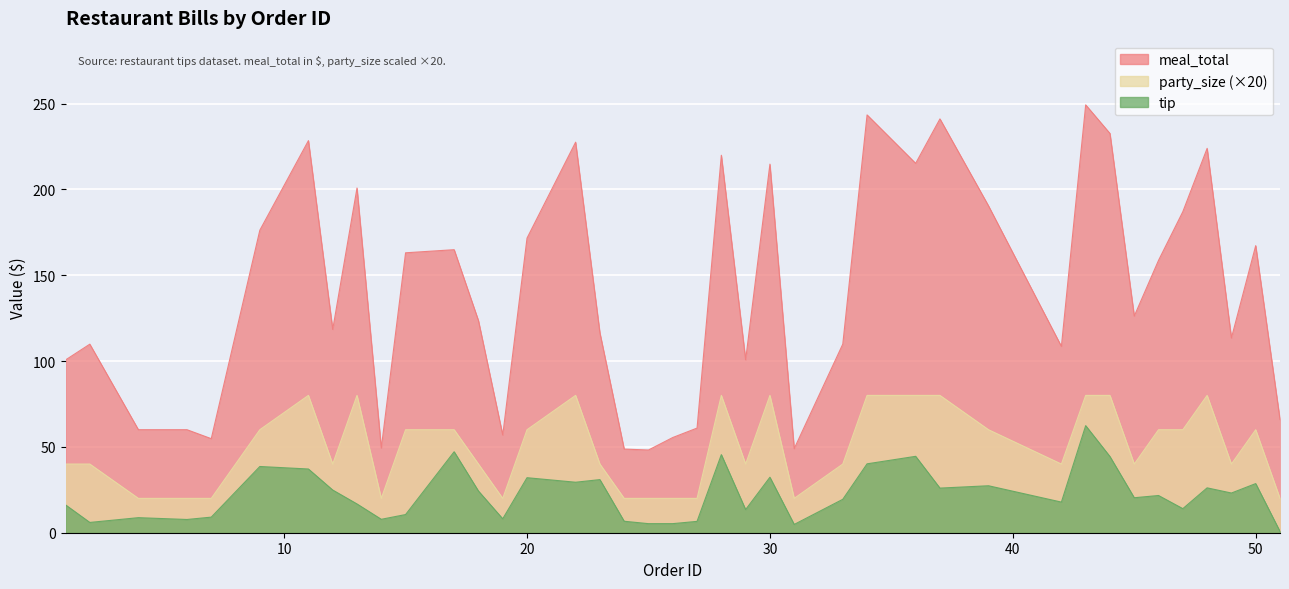

At which label is party_size closest to 50?

1